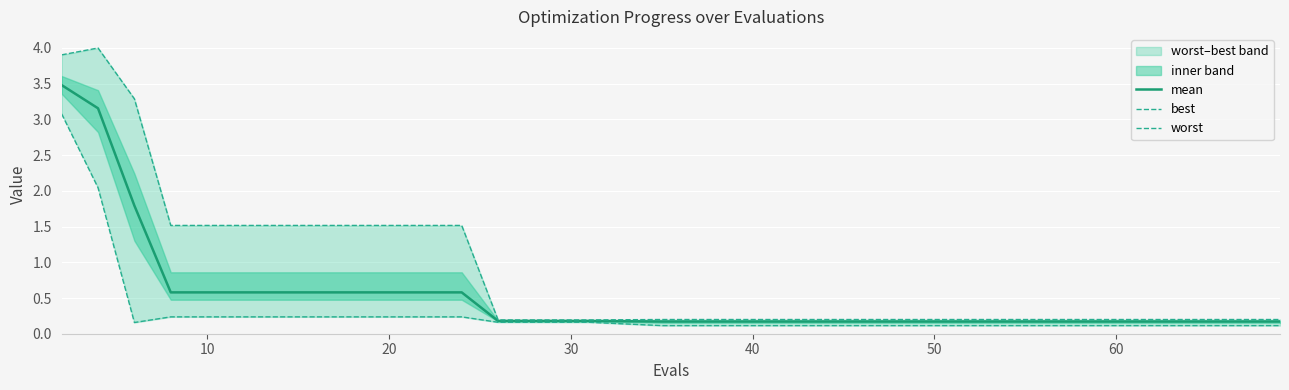

True or false: mean has a value of 0.2 at 40.

True